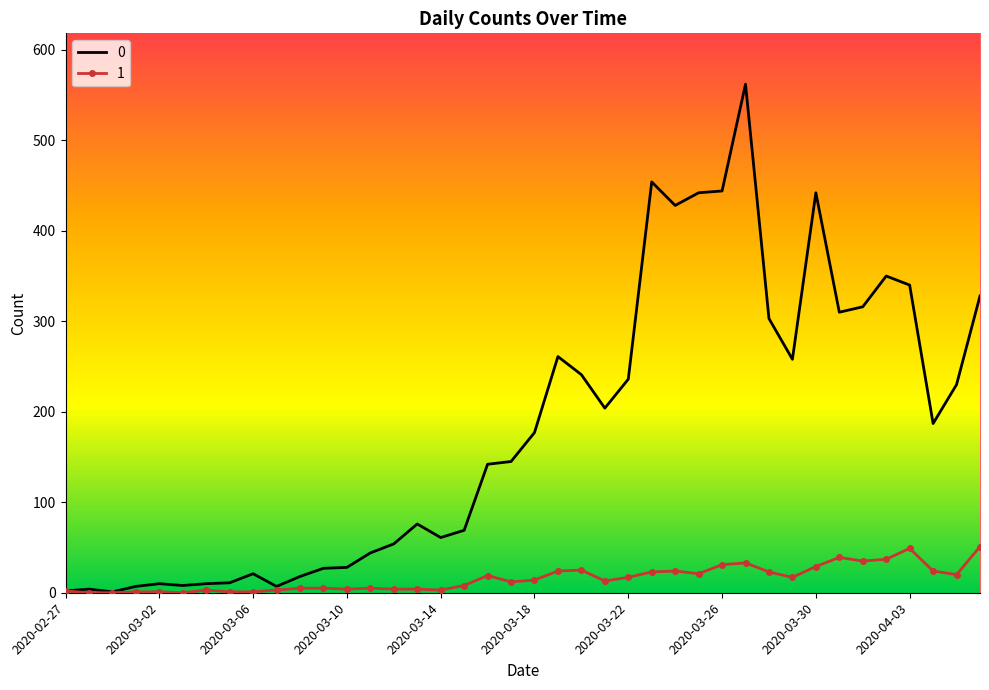

List the series in order of their peak value, lowest first.

1, 0